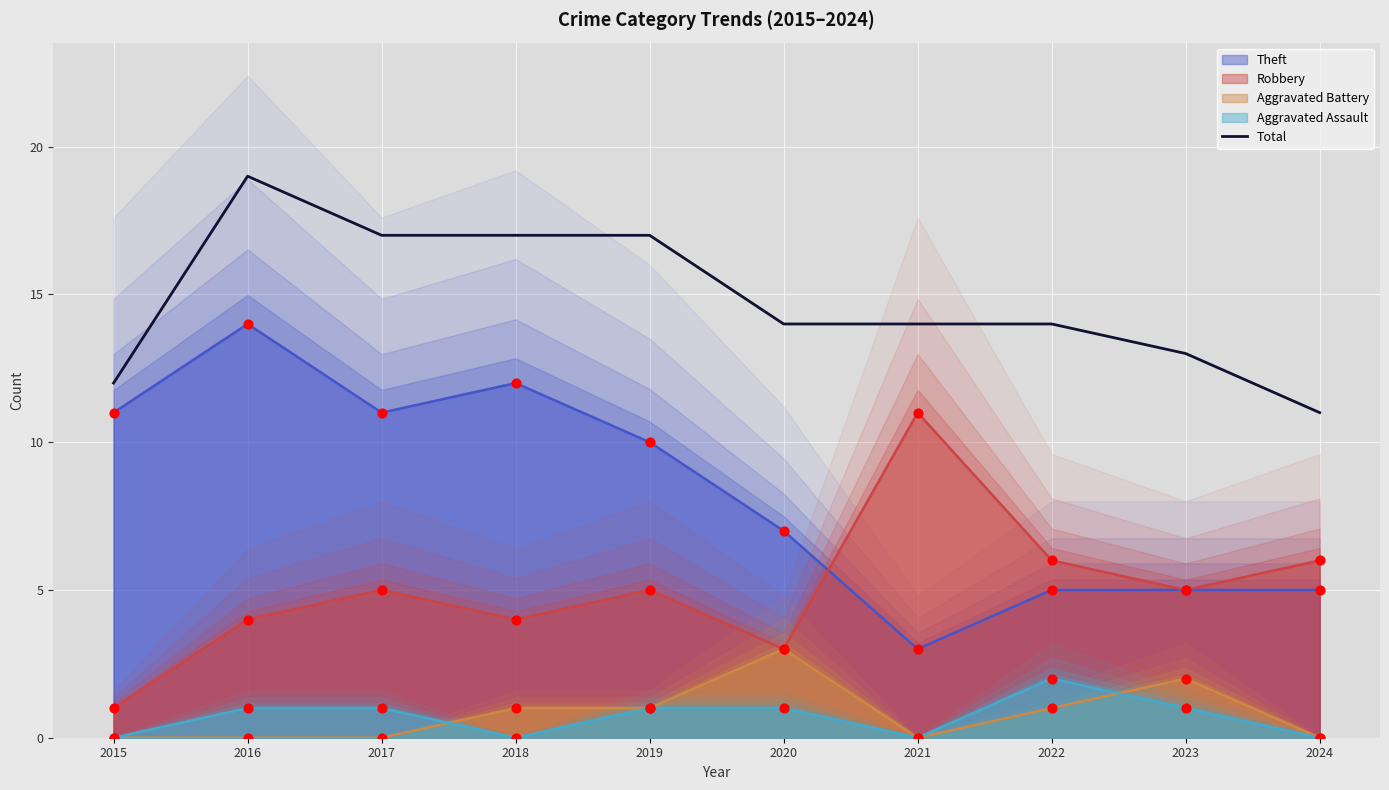

Approximately how many times larger is the value at 2021 compared to 2015?

1.2